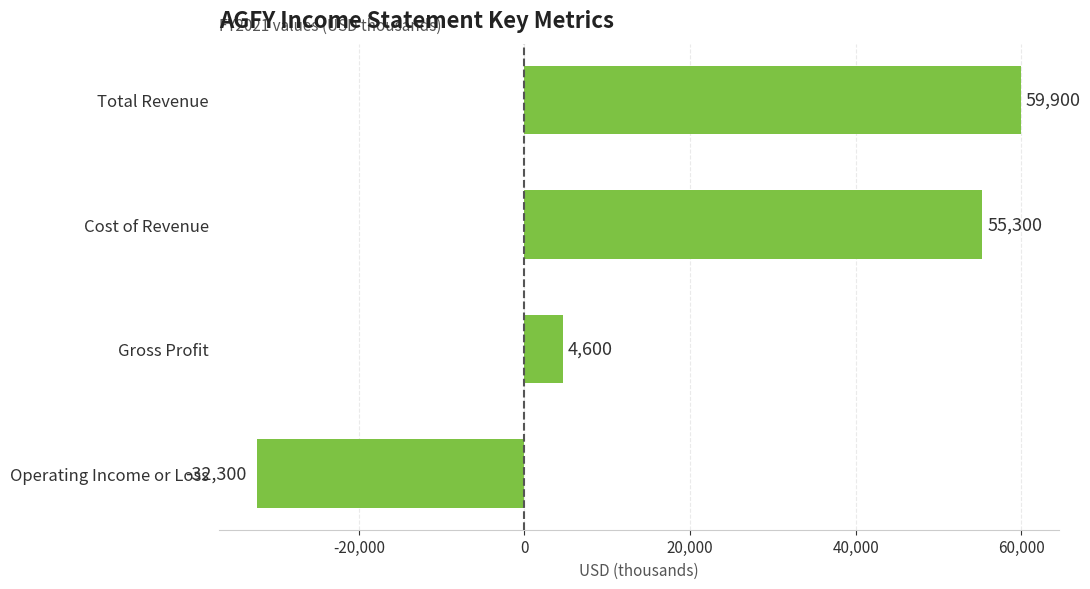

What is the approximate value at Operating Income or Loss?

-32300